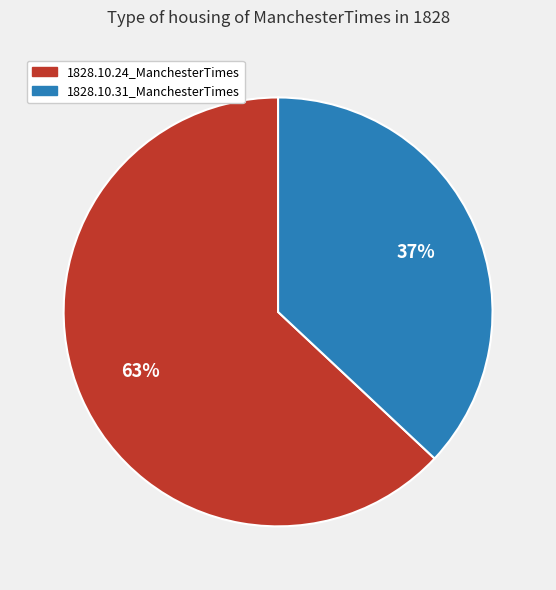

Which slice is the largest?

1828.10.24_ManchesterTimes